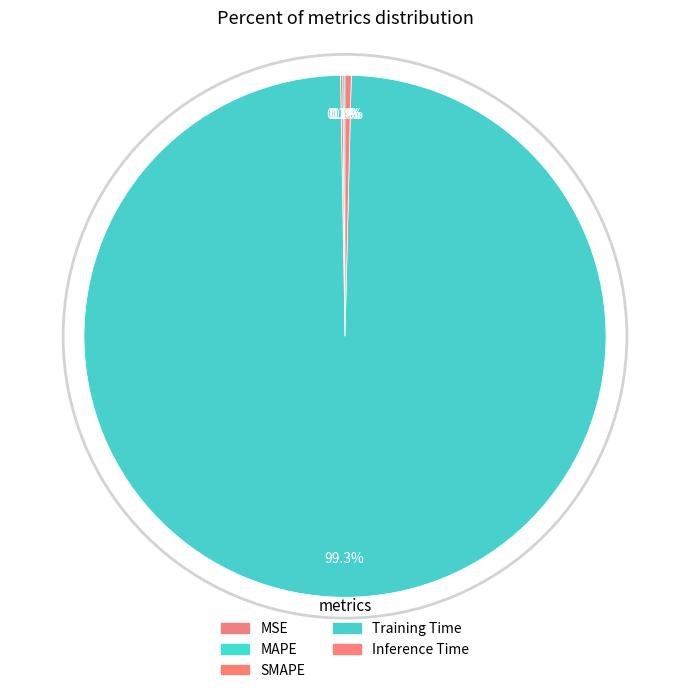

What percentage is the Training Time slice, to the nearest percent?

99%